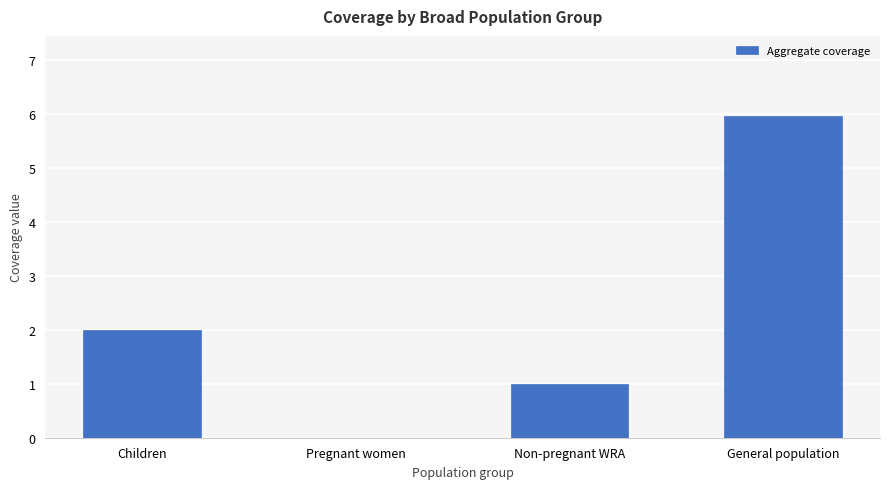

What is the greatest value displayed?

6.0